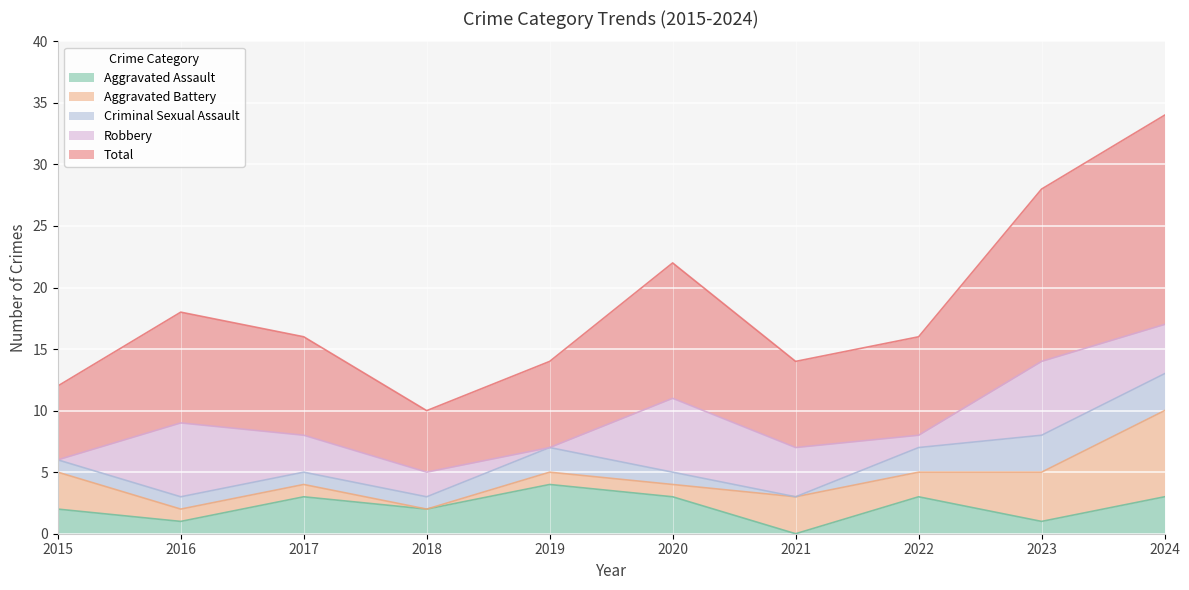

Reading right to left, extract all data points from this chart.

Aggravated Assault: 3	1	3	0	3	4	2	3	1	2
Aggravated Battery: 7	4	2	3	1	1	0	1	1	3
Criminal Sexual Assault: 3	3	2	0	1	2	1	1	1	1
Robbery: 4	6	1	4	6	0	2	3	6	0
Total: 17	14	8	7	11	7	5	8	9	6